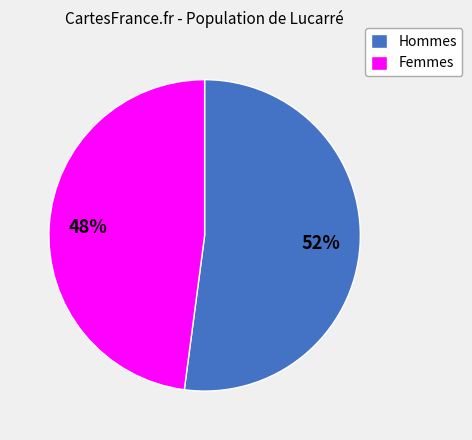

How many slices are in this pie chart?

2